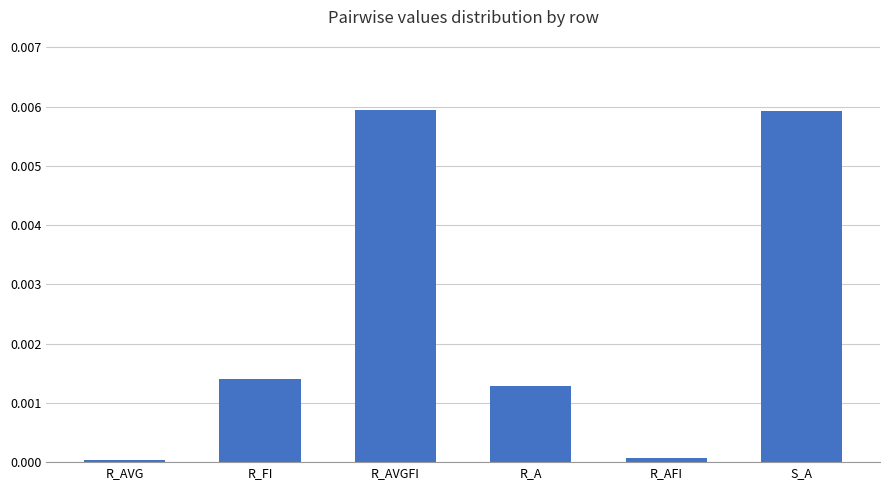

Are the bars horizontal?

No